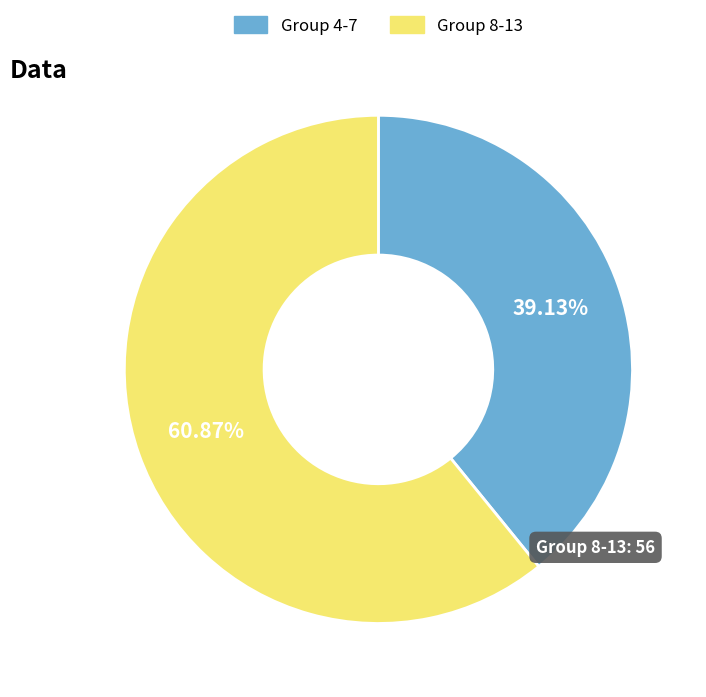

Is there any slice that represents more than half of the pie?

Yes